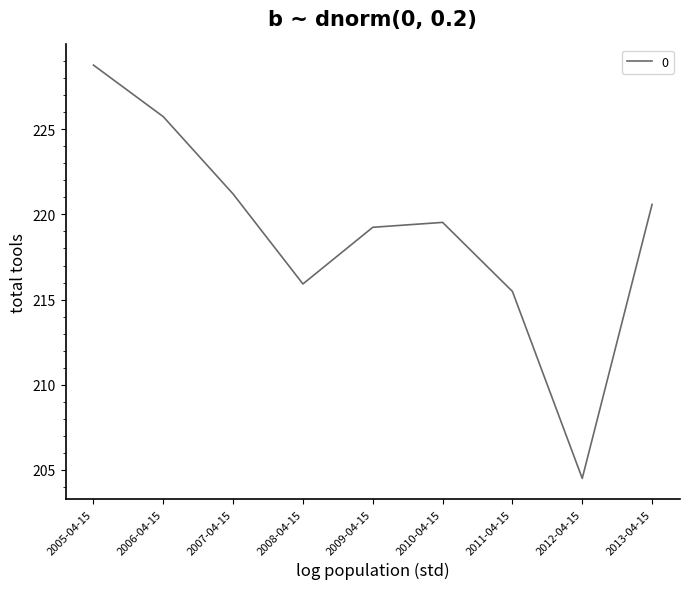

Is this an area chart (filled region under the line)?

No